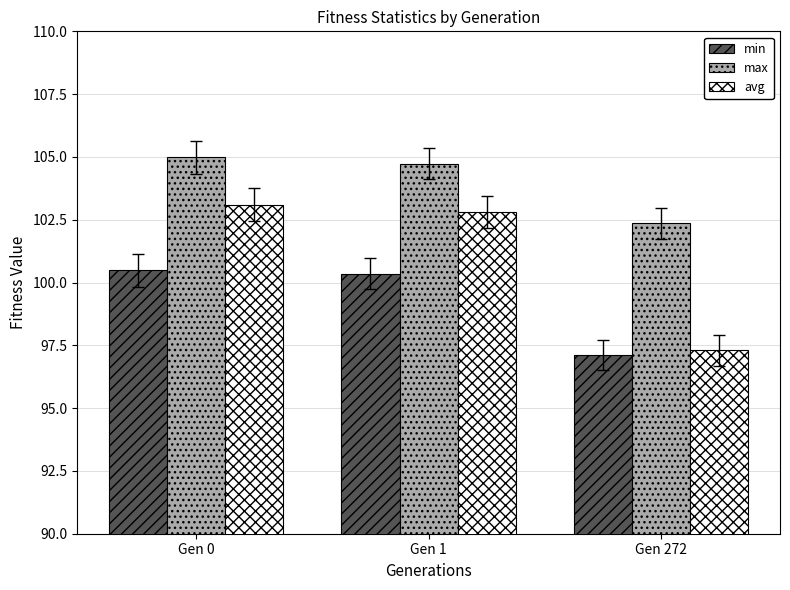

What is the difference between the highest and lowest values at Gen 272?

5.3